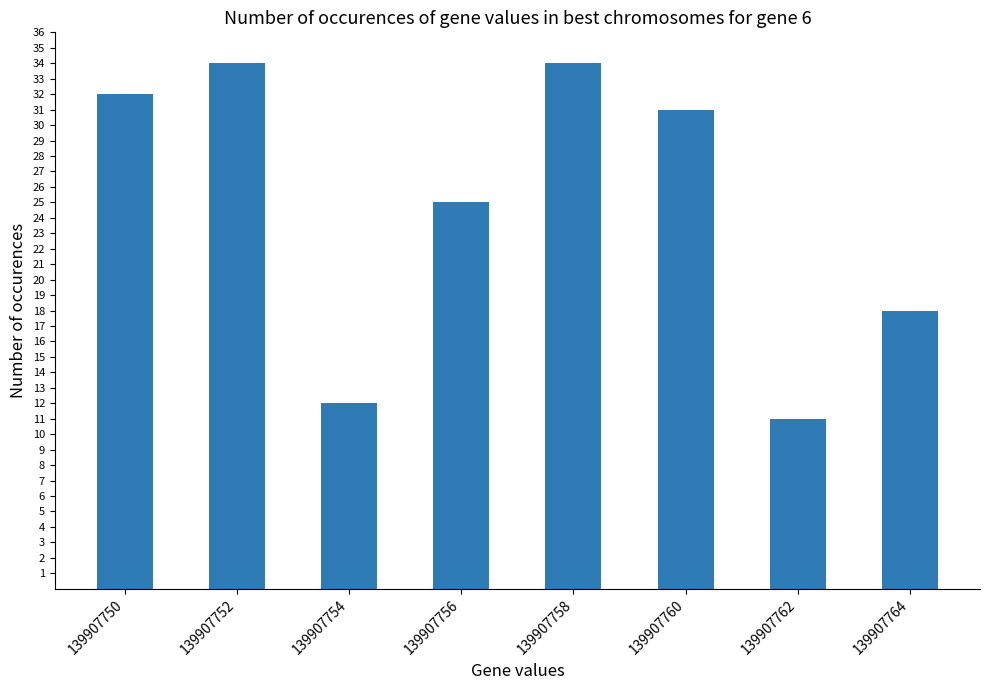

Approximately how many times larger is the value at 139907750 compared to 139907762?

2.9